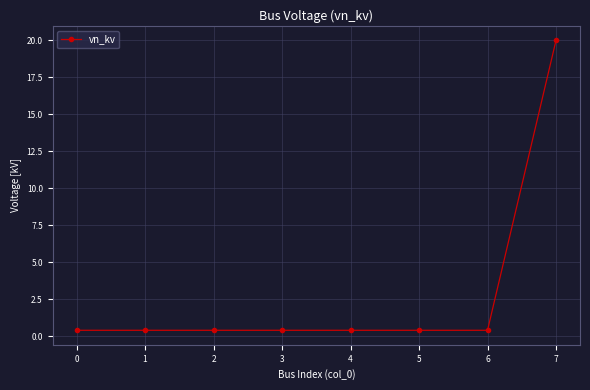

What is the value of the 6th point from the left?

0.4